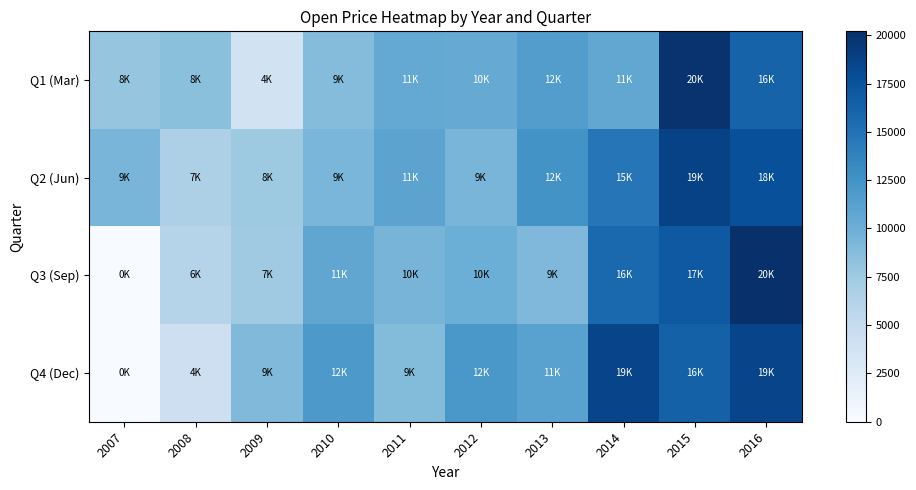

At which category does the chart reach its peak across all series?

2016